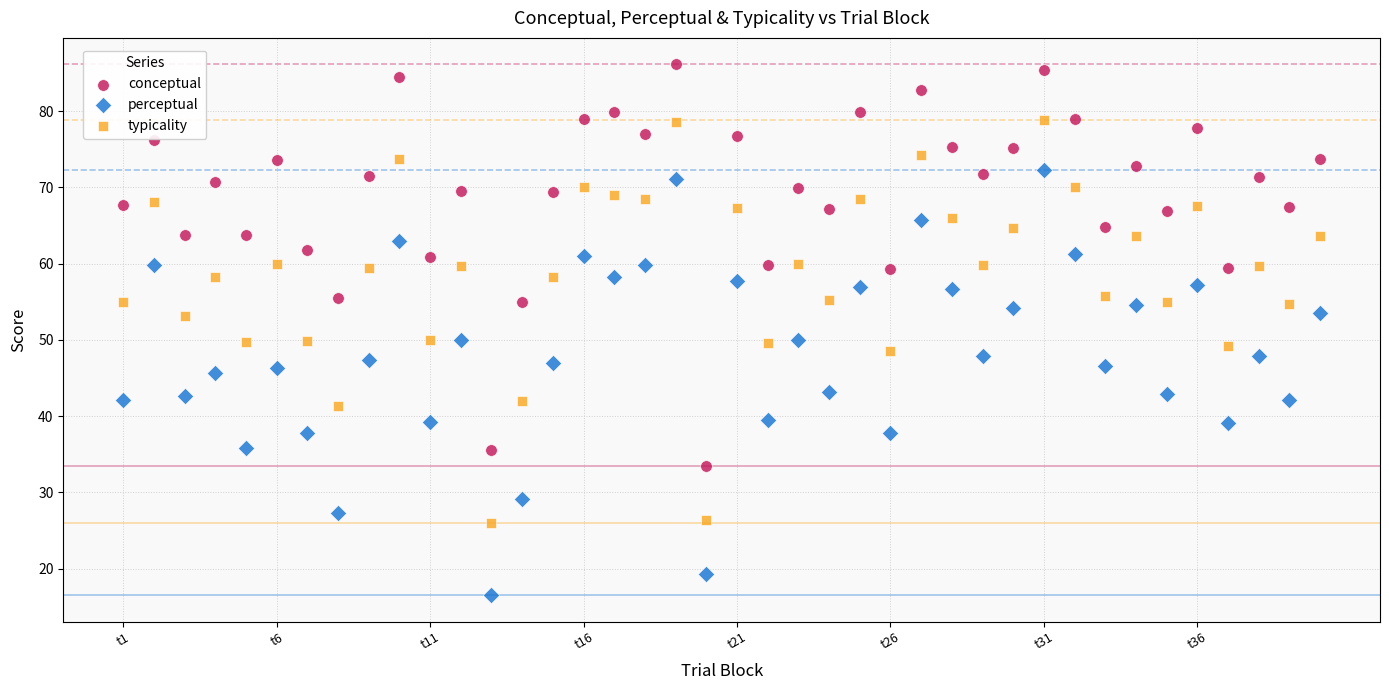

Which series contains the lowest Y value?

perceptual